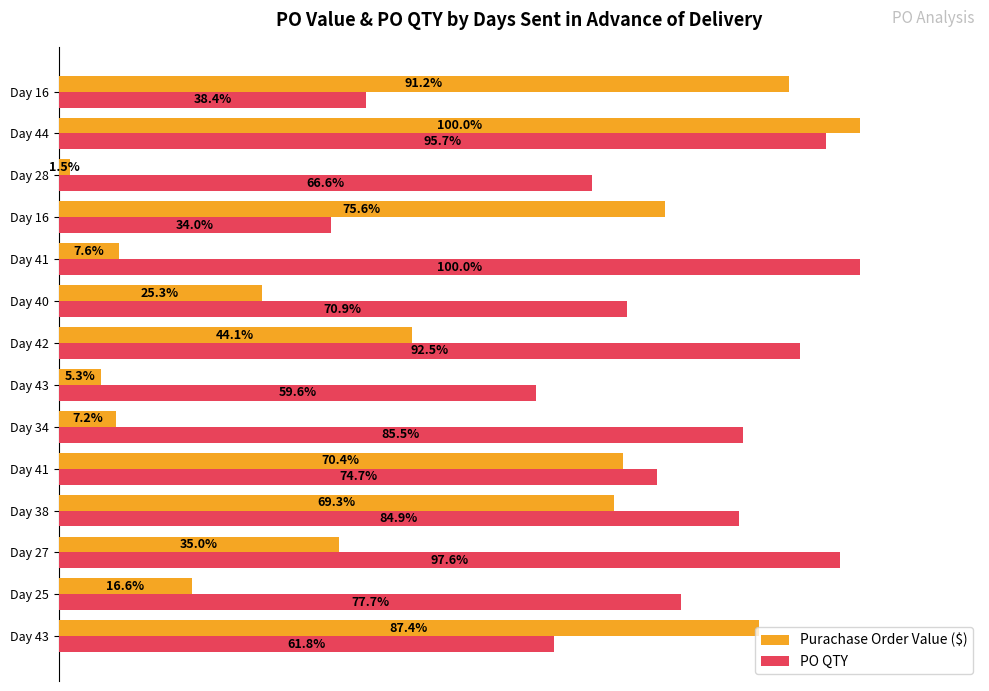

What are all the series names shown in the legend?

Purachase Order Value ($), PO QTY